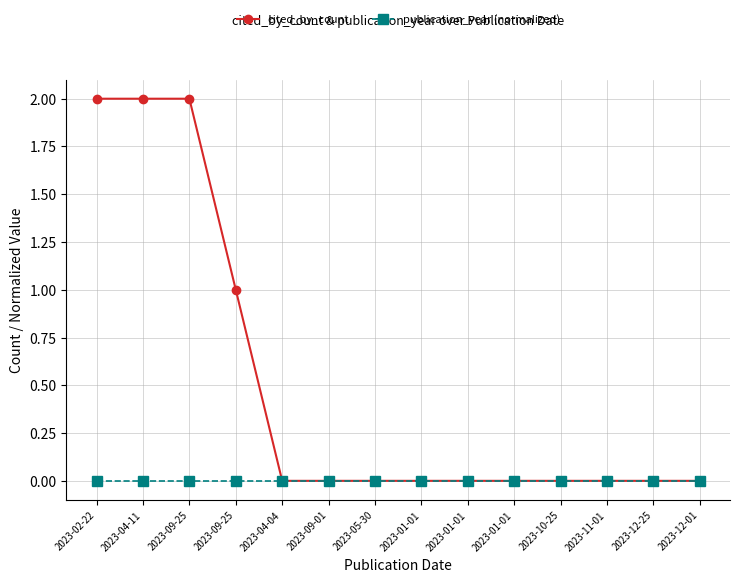

List the labels in order of publication_year (normalized) value, smallest first.

2023-02-22, 2023-04-11, 2023-09-25, 2023-09-25, 2023-04-04, 2023-09-01, 2023-05-30, 2023-01-01, 2023-01-01, 2023-01-01, 2023-10-25, 2023-11-01, 2023-12-25, 2023-12-01